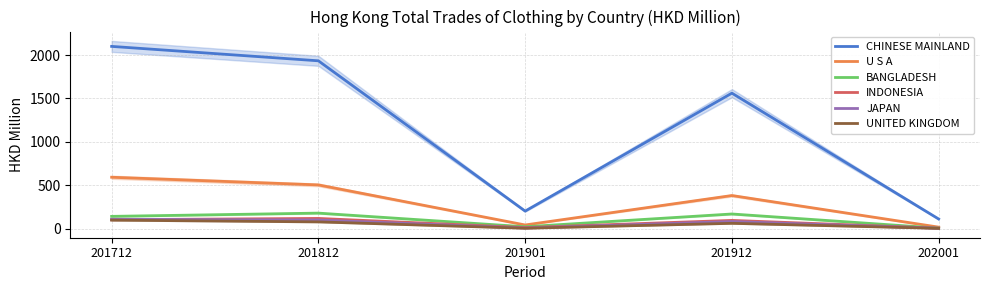

Where is the first local maximum for JAPAN?

201912